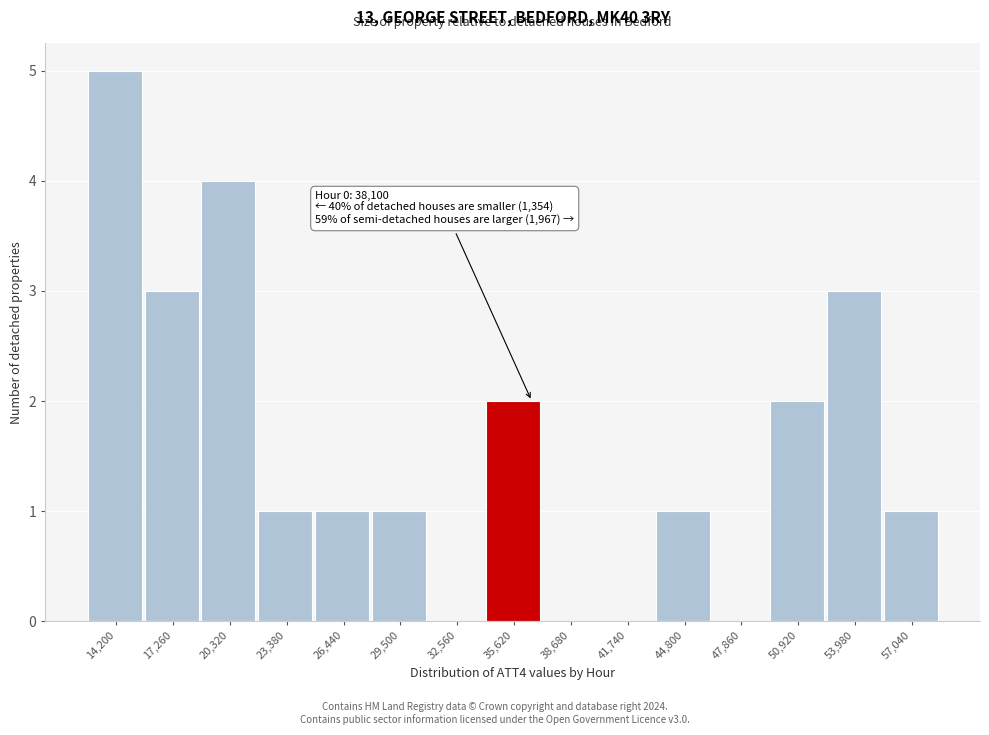

Reading left to right, extract all data points from this chart.

14,200=5	17,260=3	20,320=4	23,380=1	26,440=1	29,500=1	32,560=0	35,620=2	38,680=0	41,740=0	44,800=1	47,860=0	50,920=2	53,980=3	57,040=1